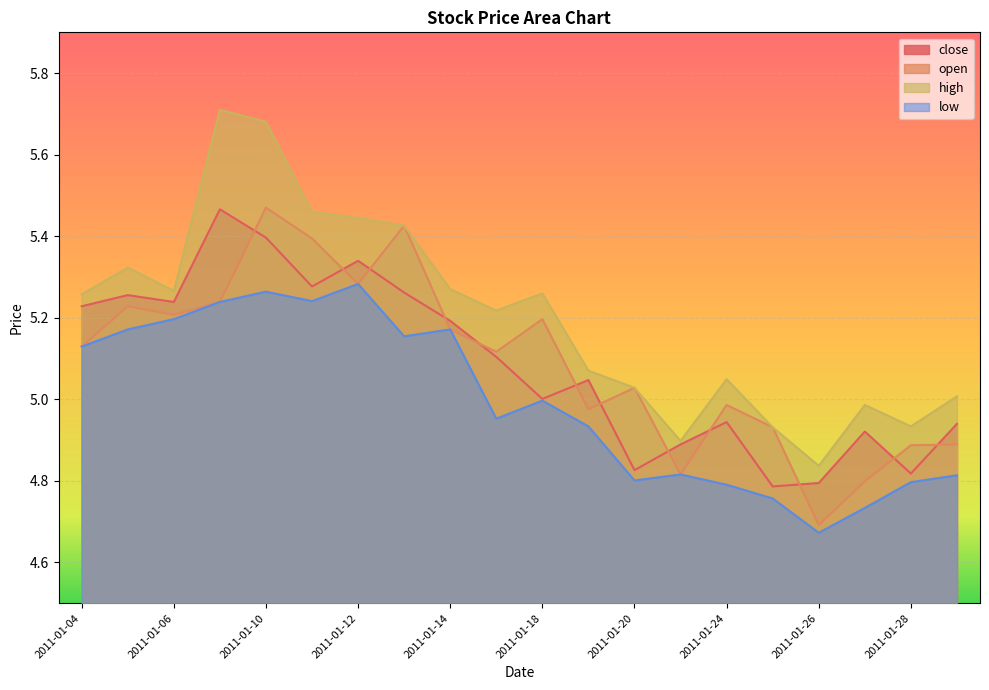

What is the difference between the maximum and minimum values in the close series?

0.7